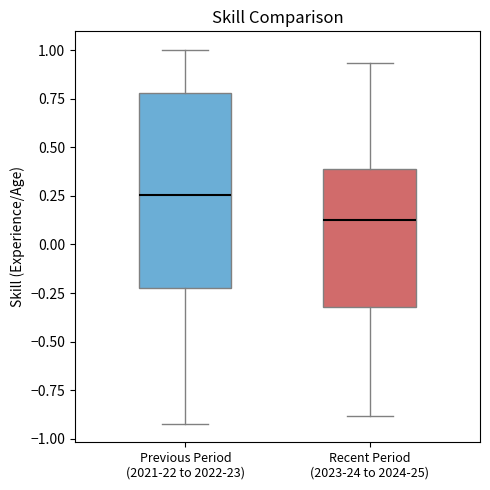

Which box's median line is the lowest?

Recent Period (2023-24 to 2024-25)